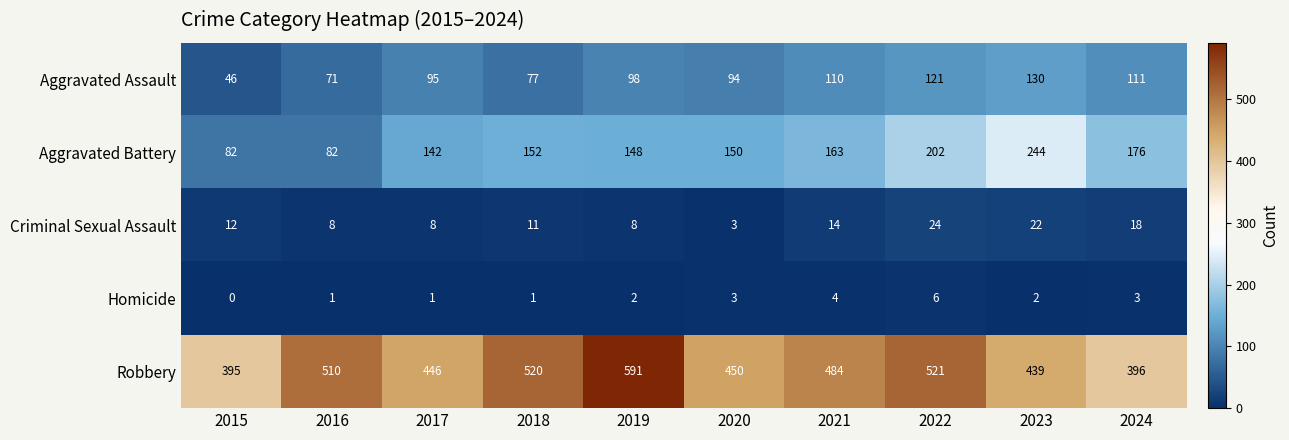

What is the average value of the Aggravated Battery series?

154